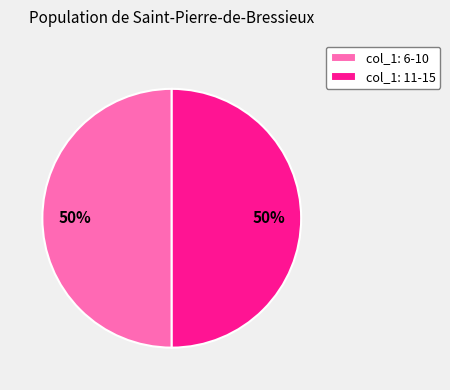

What is the ratio of the value at col_1: 11-15 to the value at col_1: 6-10?

1.0